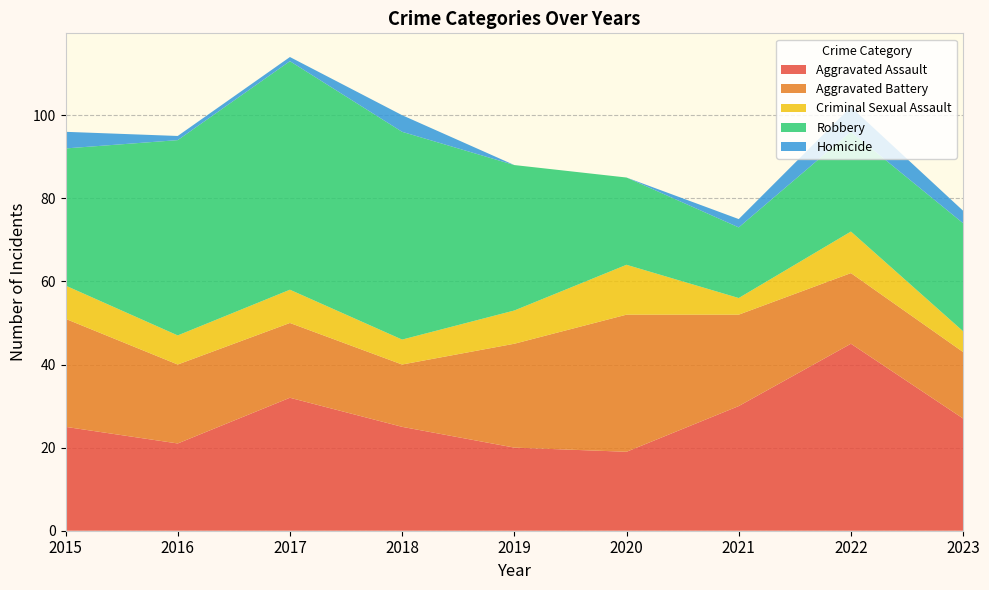

Reading left to right, list all the values displayed in this chart.

Aggravated Assault: 25	21	32	25	20	19	30	45	27
Aggravated Battery: 26	19	18	15	25	33	22	17	16
Criminal Sexual Assault: 8	7	8	6	8	12	4	10	5
Robbery: 33	47	55	50	35	21	17	24	26
Homicide: 4	1	1	4	0	0	2	6	3